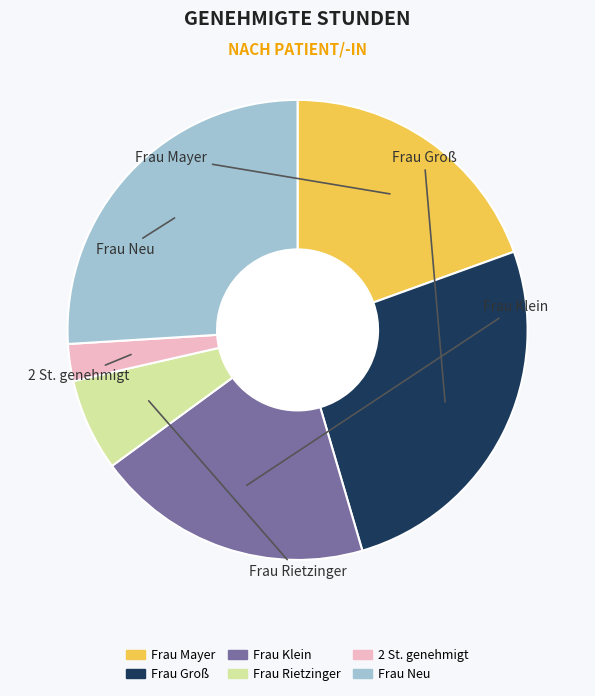

True or false: Frau Groß accounts for 40% of the total.

False